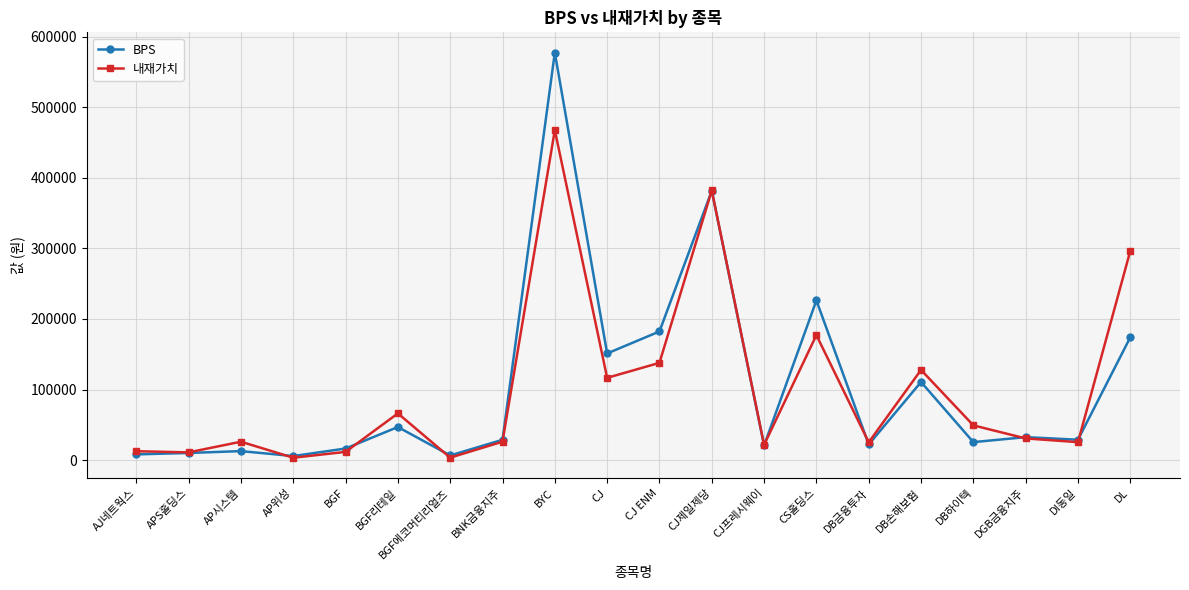

What is the highest value of the 내재가치 series?

467482.0